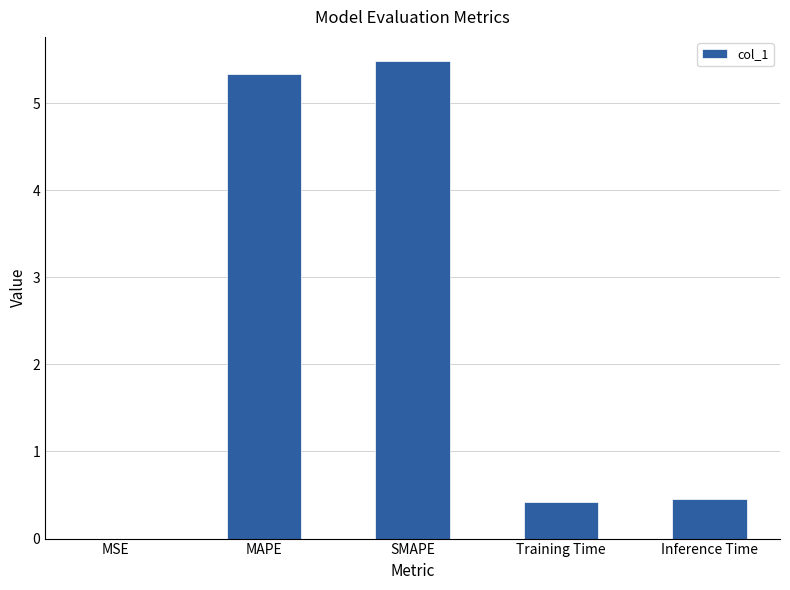

Between MSE and Training Time, which is larger?

Training Time